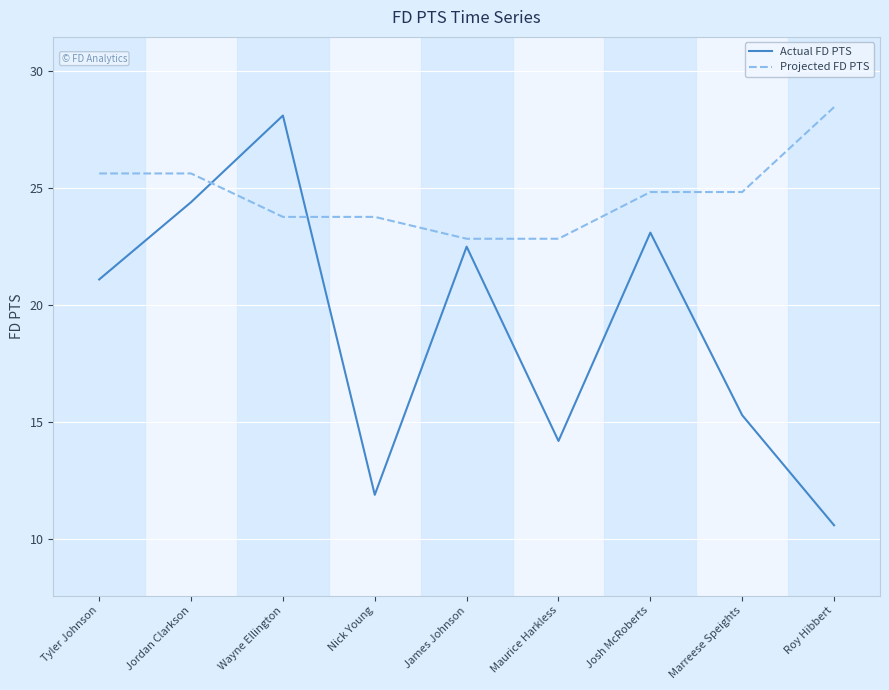

Count the number of categories in the chart.

9